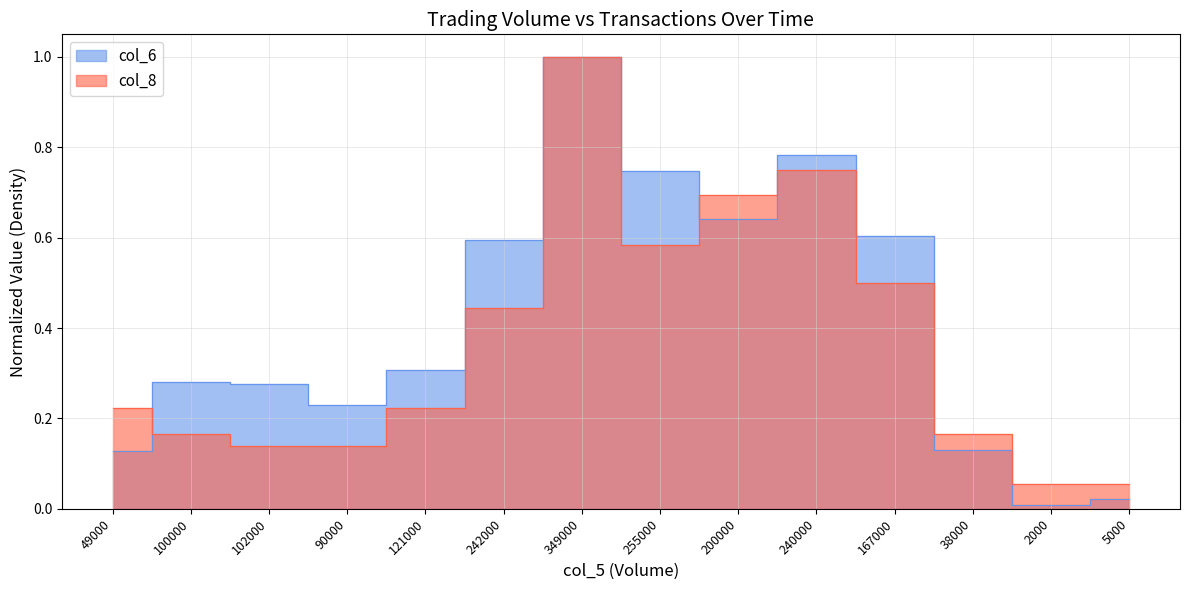

At which label does col_6 reach its peak?

349000